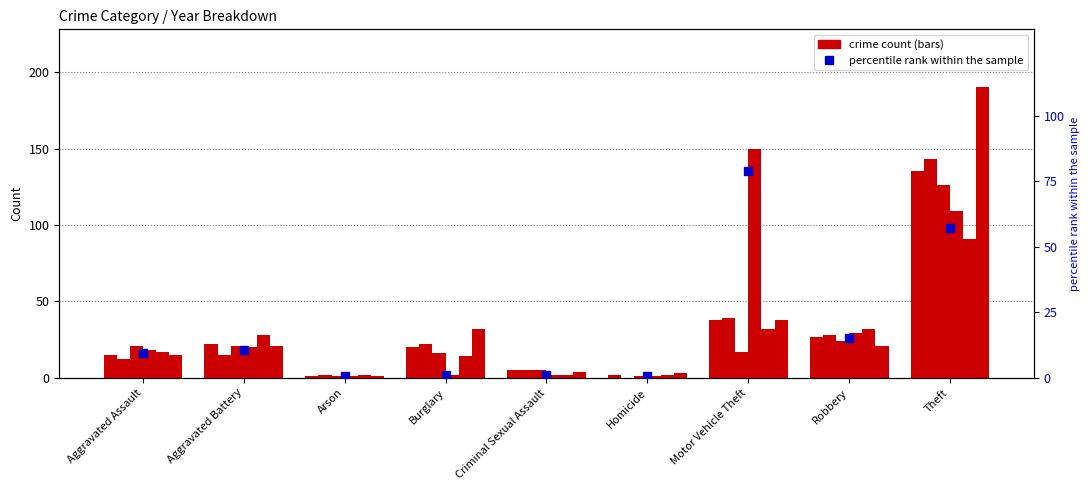

What is the change in value from Aggravated Assault to Burglary?

-8.4